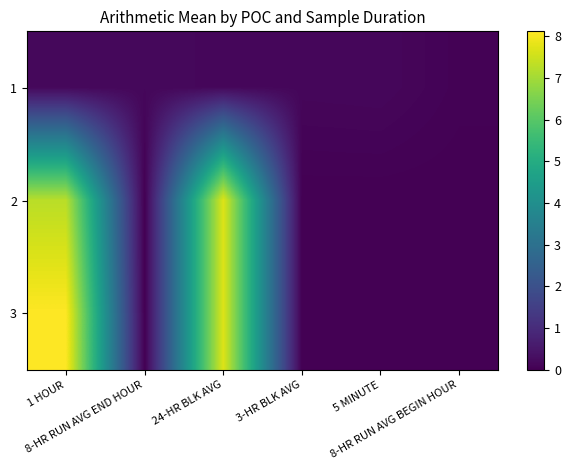

Which has a higher value, 1 HOUR or 8-HR RUN AVG END HOUR?

1 HOUR